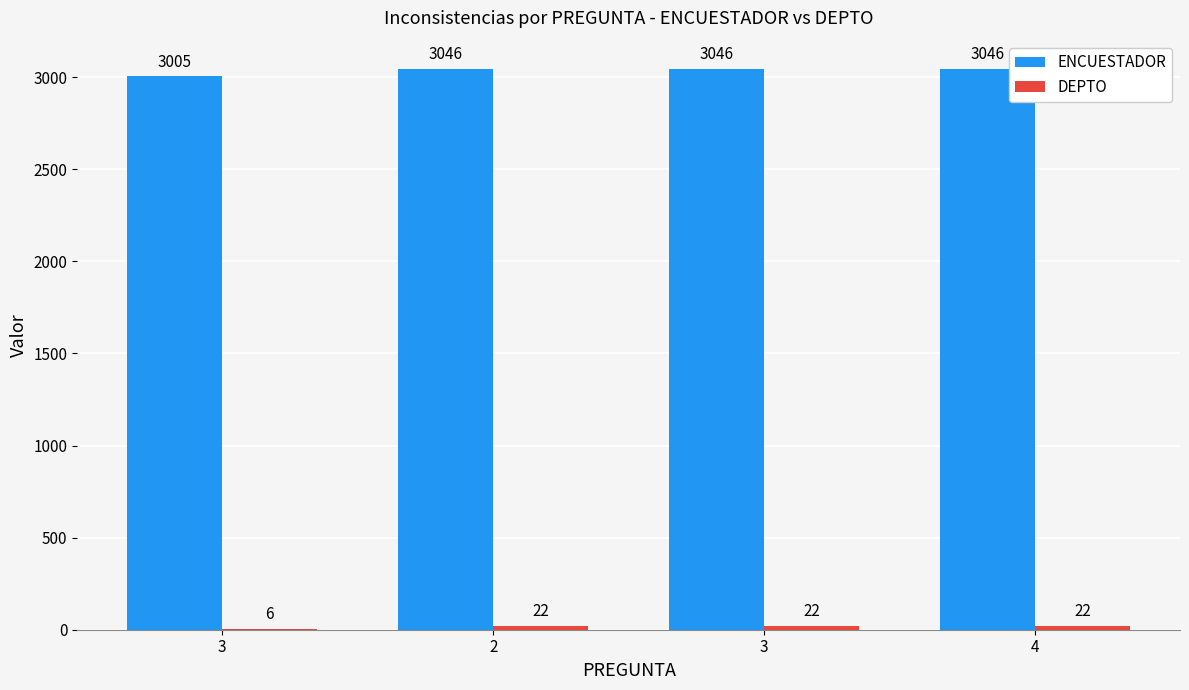

Which series changed the most between 3 and 2?

ENCUESTADOR